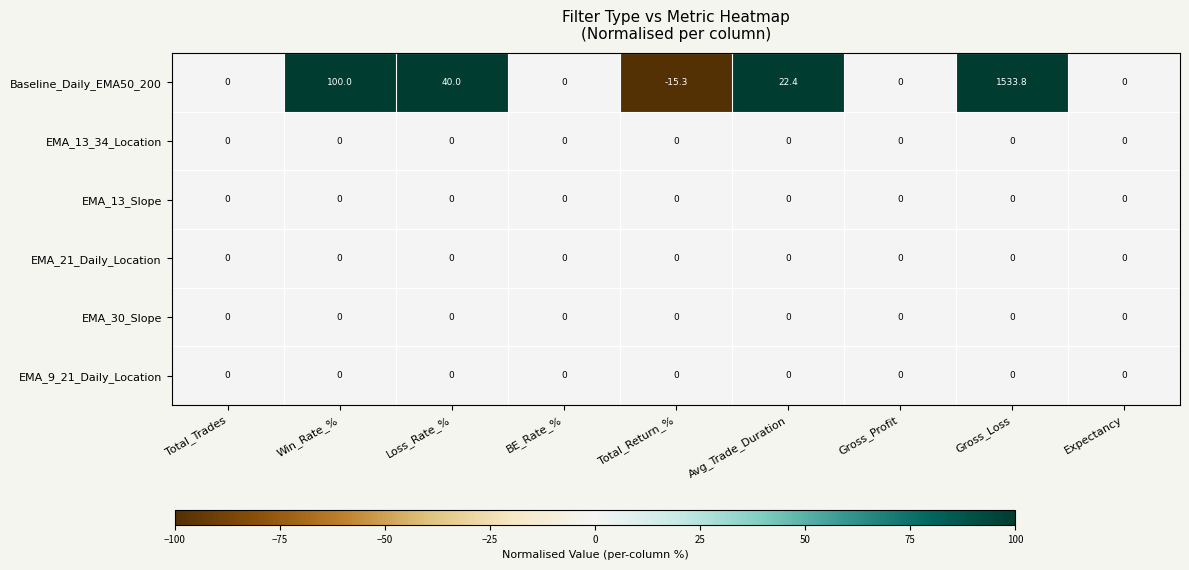

At which category is the sum across all series the highest?

Gross_Loss